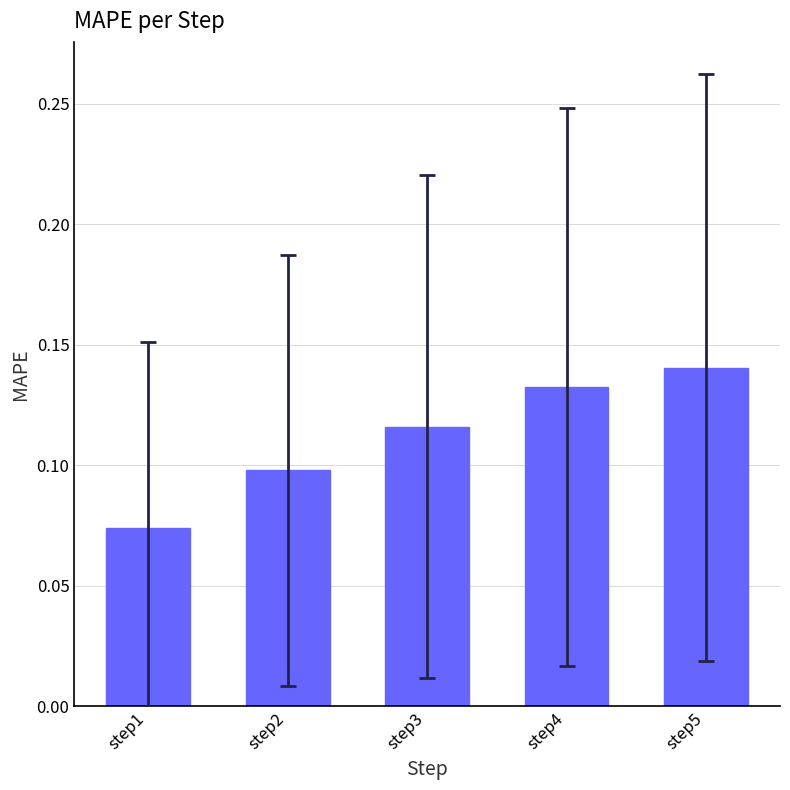

What is the sum of all values?

0.6